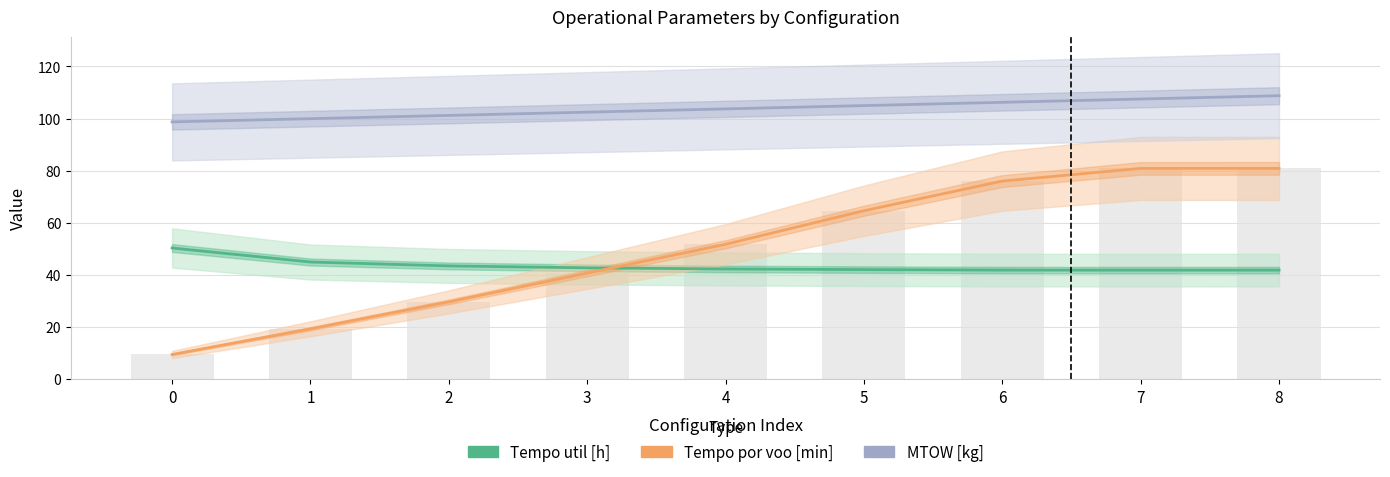

Reading left to right, what are all the values shown in this chart?

Tempo util [h]: 50.3	44.9	43.4	42.7	42.2	42.0	41.8	41.8	41.8
Tempo por voo [min]: 9.4	19.2	29.6	40.6	51.7	64.6	76.0	80.8	80.9
MTOW [kg]: 98.7	100.0	101.2	102.5	103.7	105.0	106.2	107.5	108.8